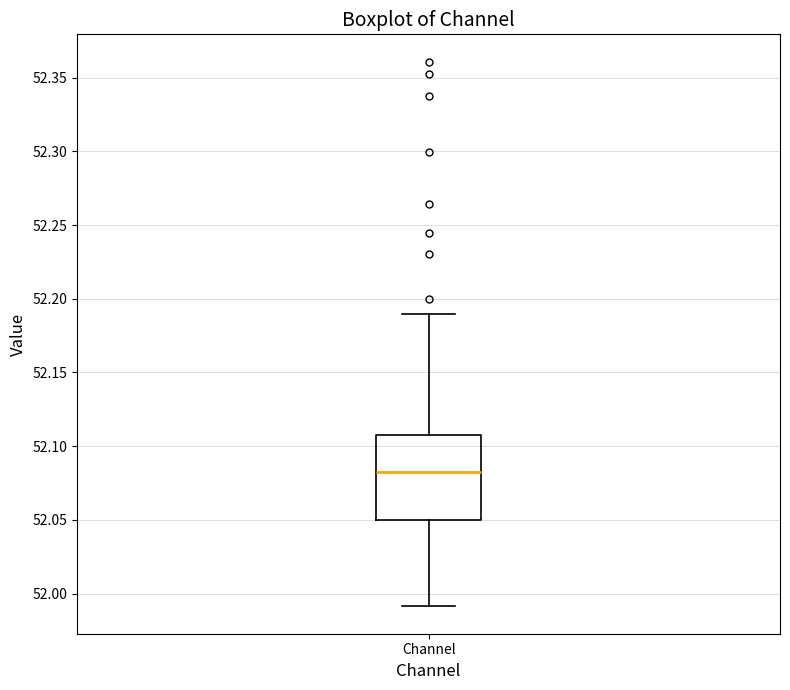

Transcribe this box plot: give where the median line is, the range the box spans, and where the two whiskers end, as read against the y-axis. The values are not printed on the chart, so give them approximately, as read against the axis.

median 52.085, box 52.050 to 52.105, whiskers 51.990 to 52.190